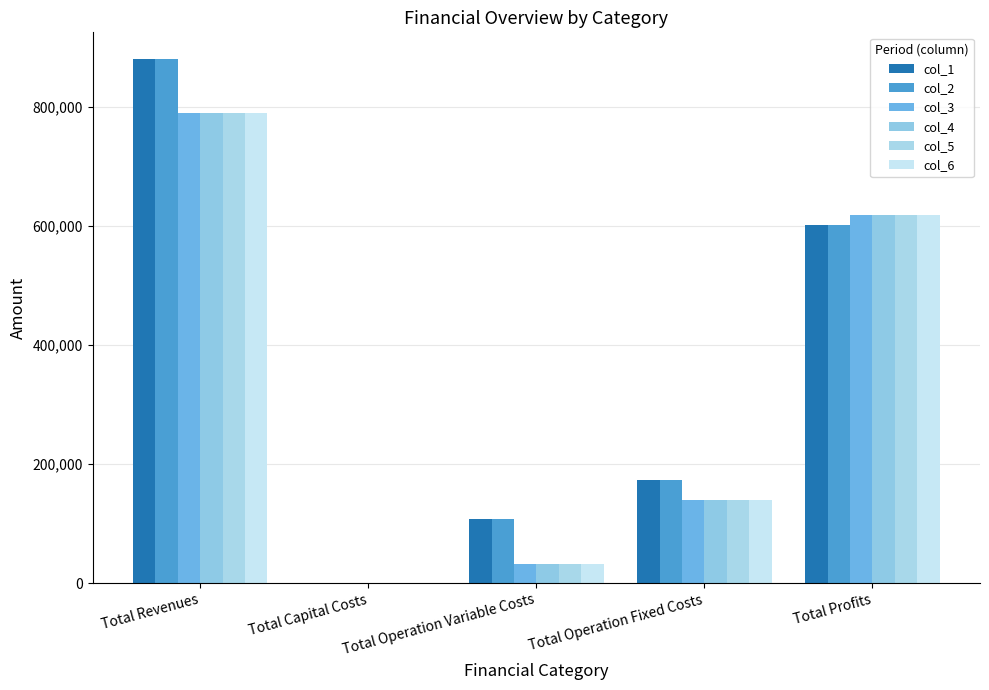

How many data points in col_3 are above 138979?

3